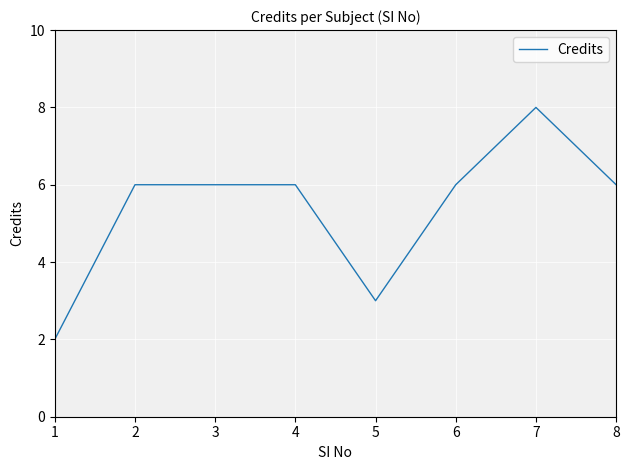

What is the sum of all values?

43